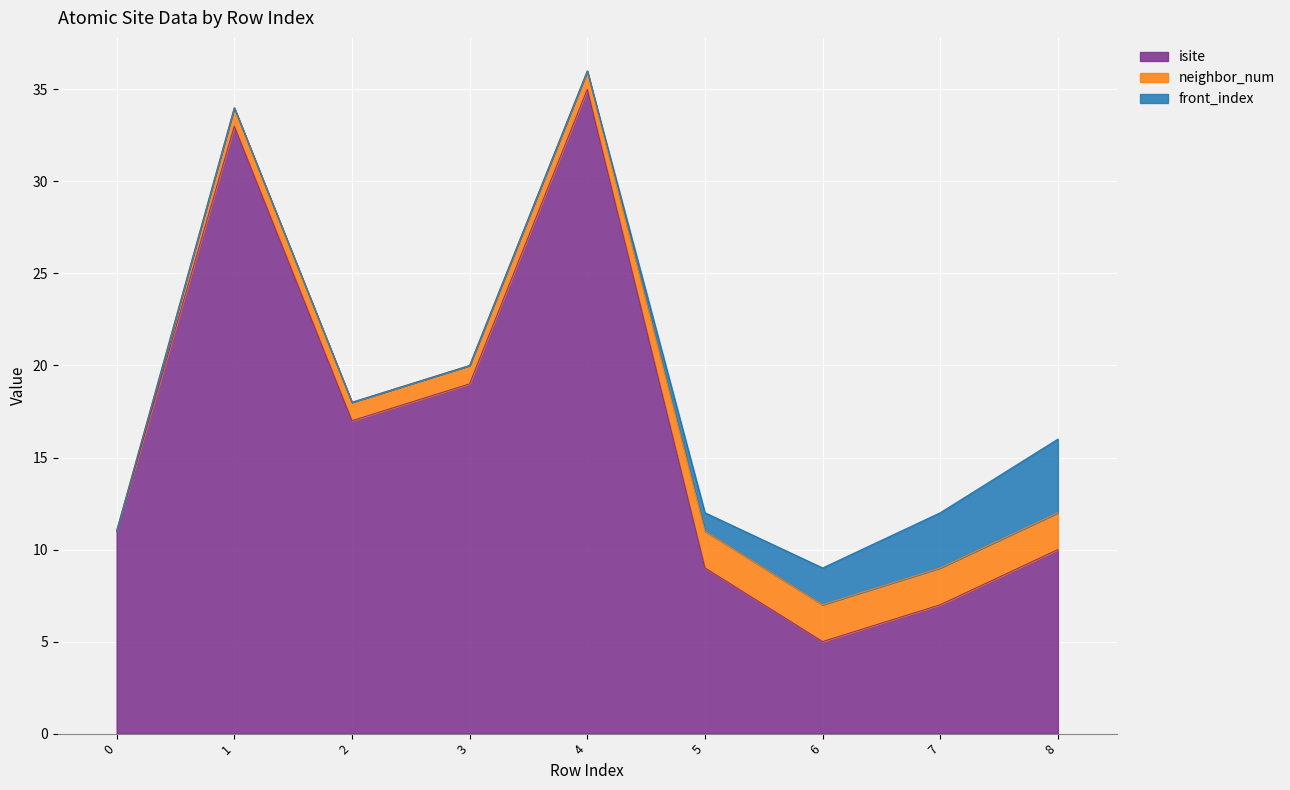

Reading left to right, transcribe all the data shown in this chart.

isite: 11	33	17	19	35	9	5	7	10
neighbor_num: 0	1	1	1	1	2	2	2	2
front_index: 0	0	0	0	0	1	2	3	4